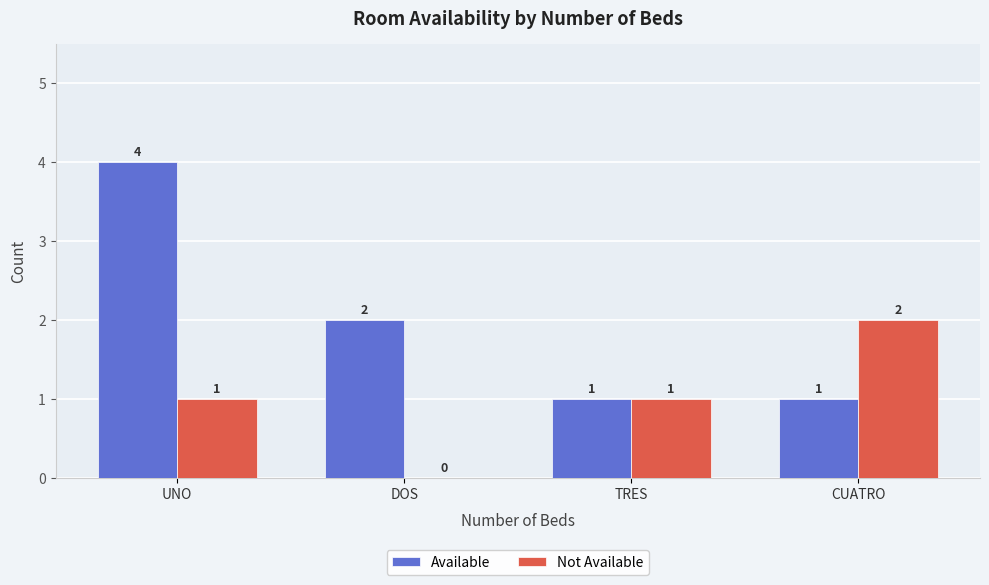

Is the value of Not Available at CUATRO greater than the value of Available at UNO?

No